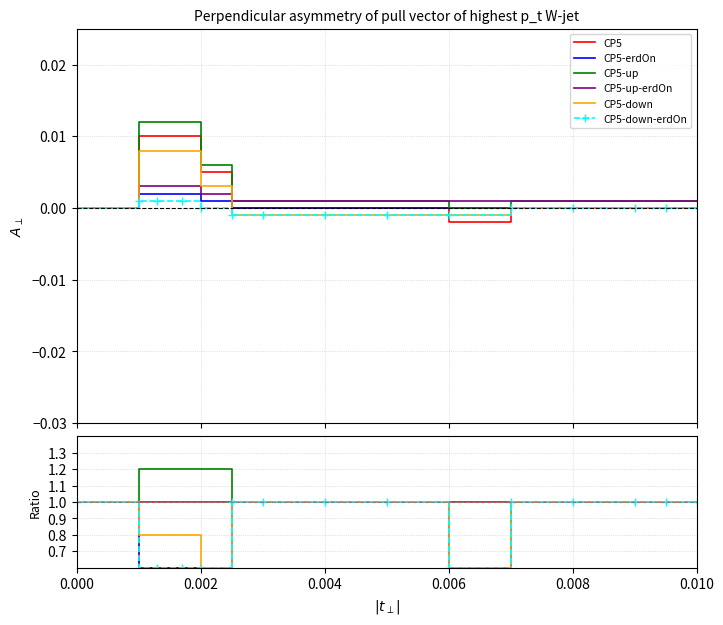

In CP5-up, how many points are lower than both neighbors (excluding endpoints)?

1